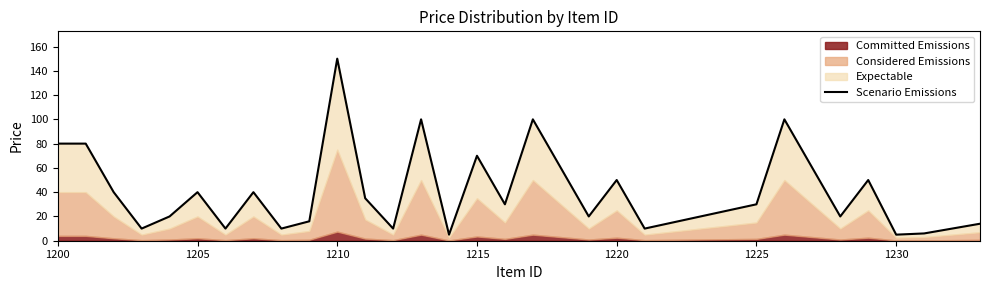

What is the minimum value shown in the chart?

5